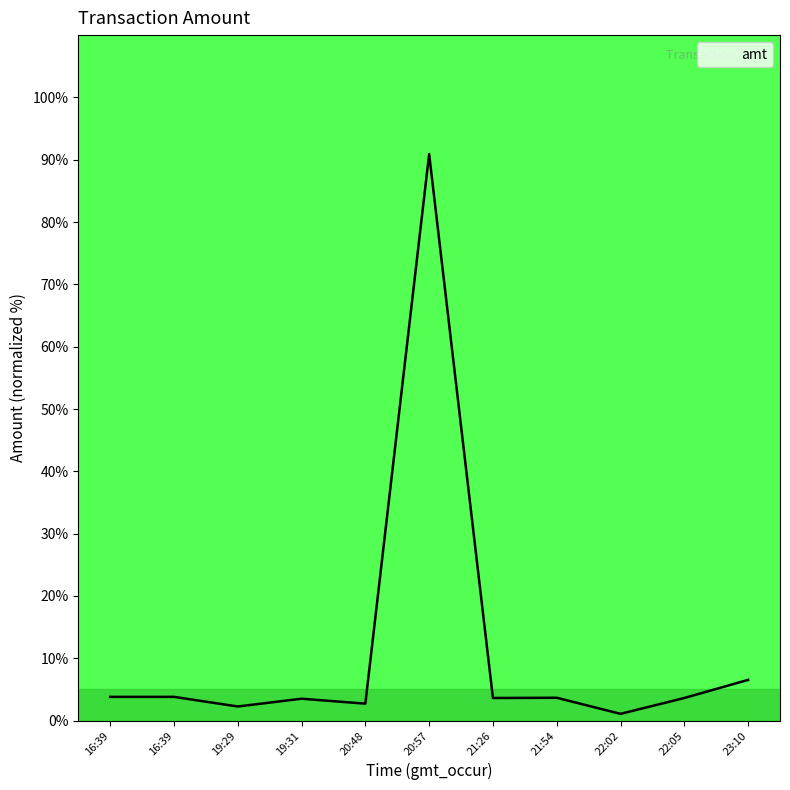

Rank the categories by value from highest to lowest.

20:57, 23:10, 16:39, 16:39, 21:54, 21:26, 22:05, 19:31, 20:48, 19:29, 22:02